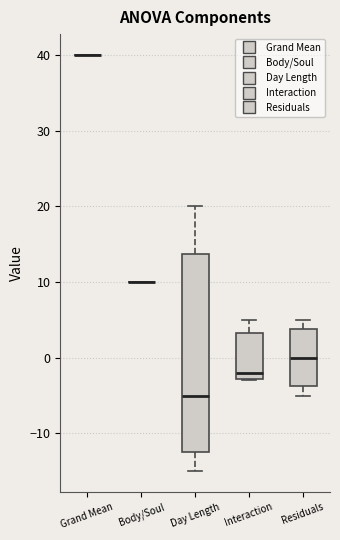

Where does the lower whisker of the box for Day Length end on the y-axis? The values are not printed on the chart, so give them approximately, as read against the axis.

-15